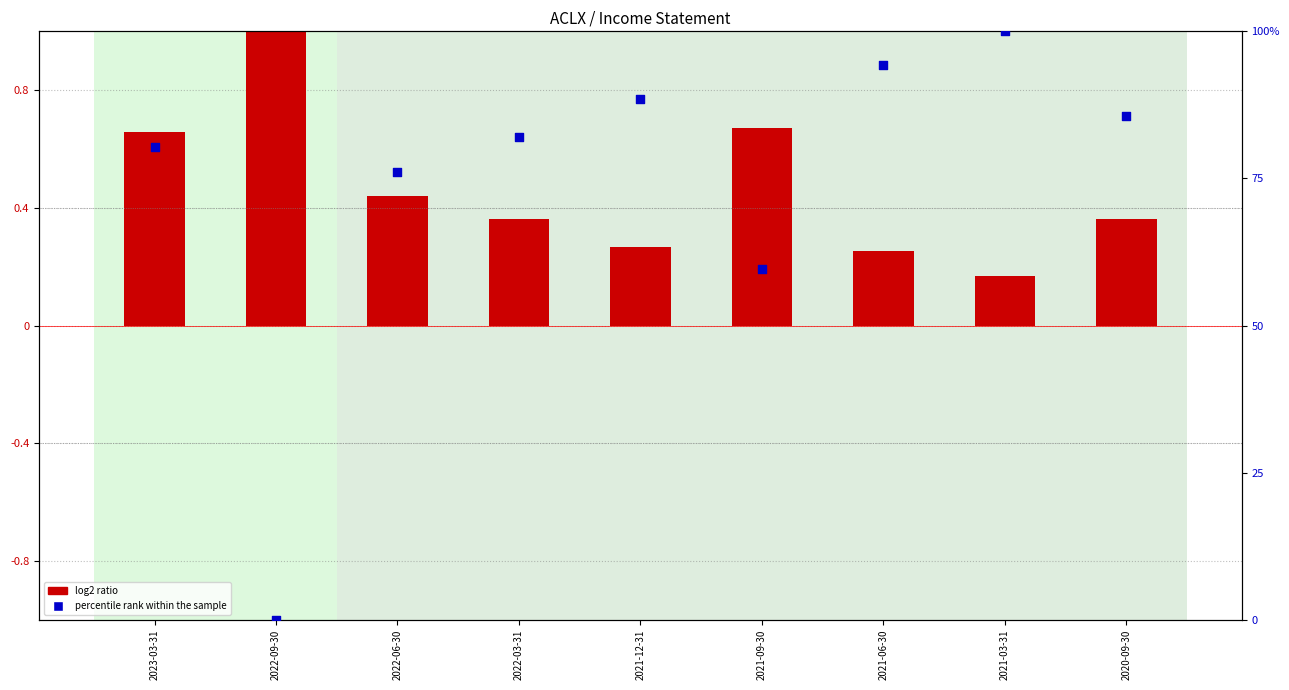

At how many categories does at least one series exceed 27?

8